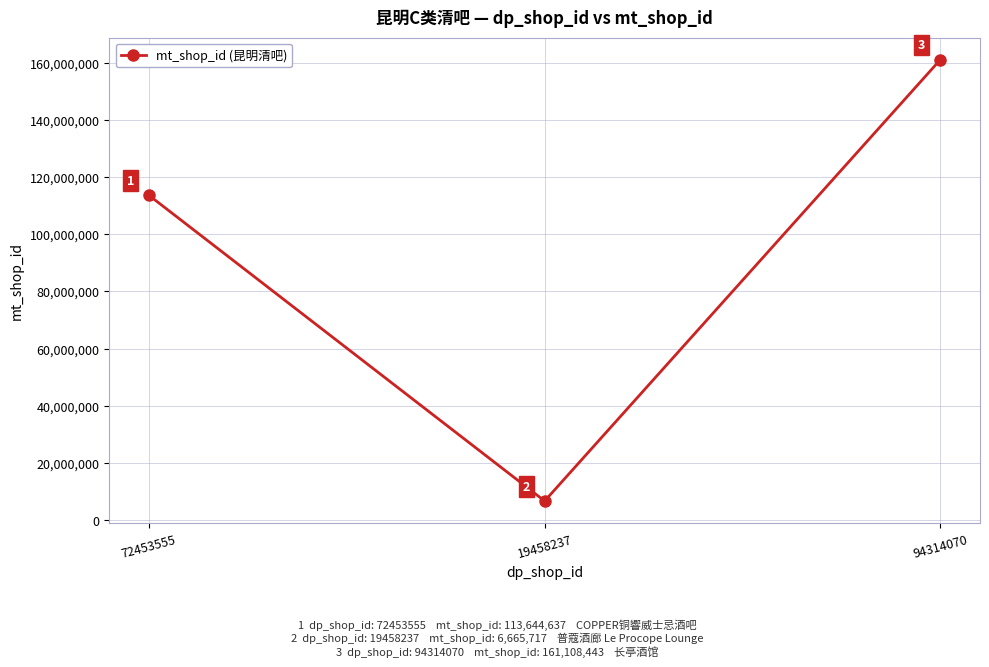

How many lines are shown in the chart?

1